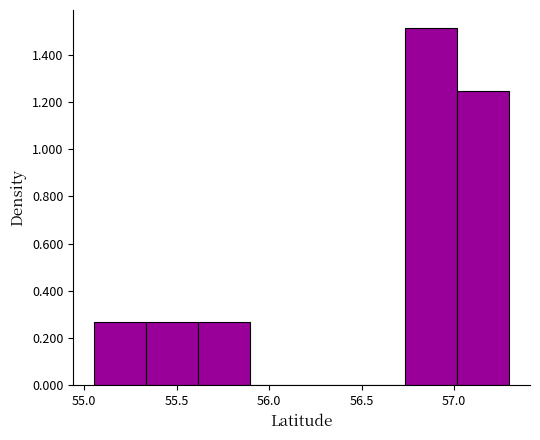

What is the height of the bar covering 55.05 to 55.35 on the x-axis? Neither the bar edges nor the heights are printed on the chart, so give them approximately, as read against the axes.

0.26